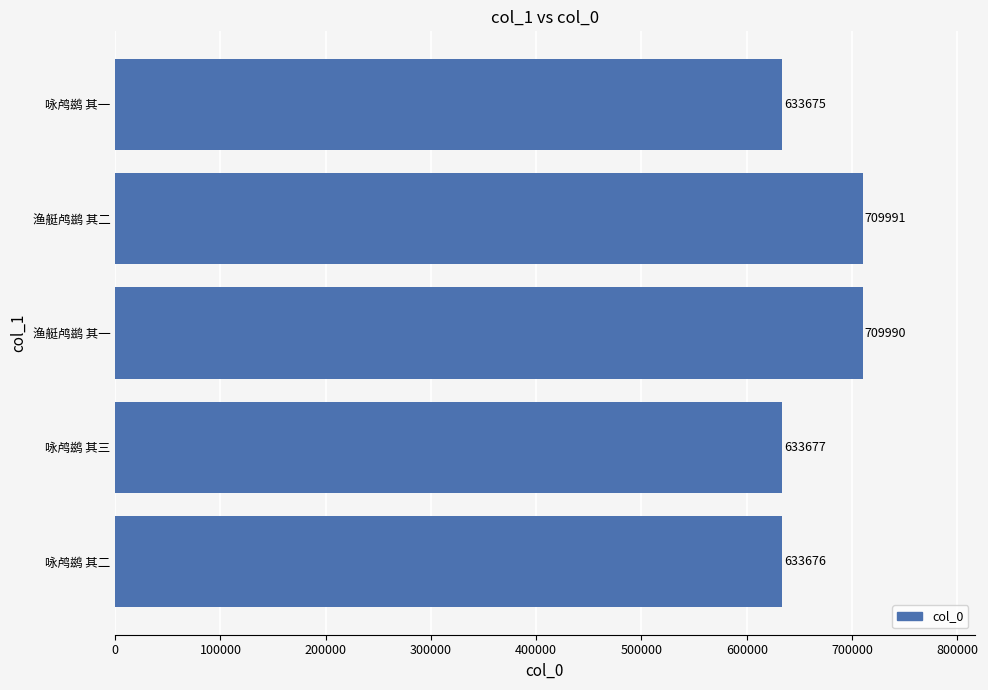

What is the ratio of the value at 咏鸬鹚 其三 to the value at 渔艇鸬鹚 其二?

0.9